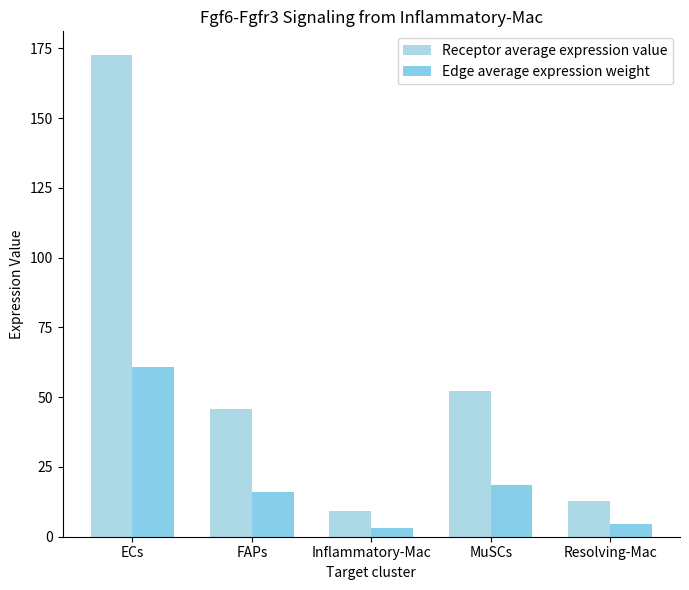

What are all the series names shown in the legend?

Receptor average expression value, Edge average expression weight